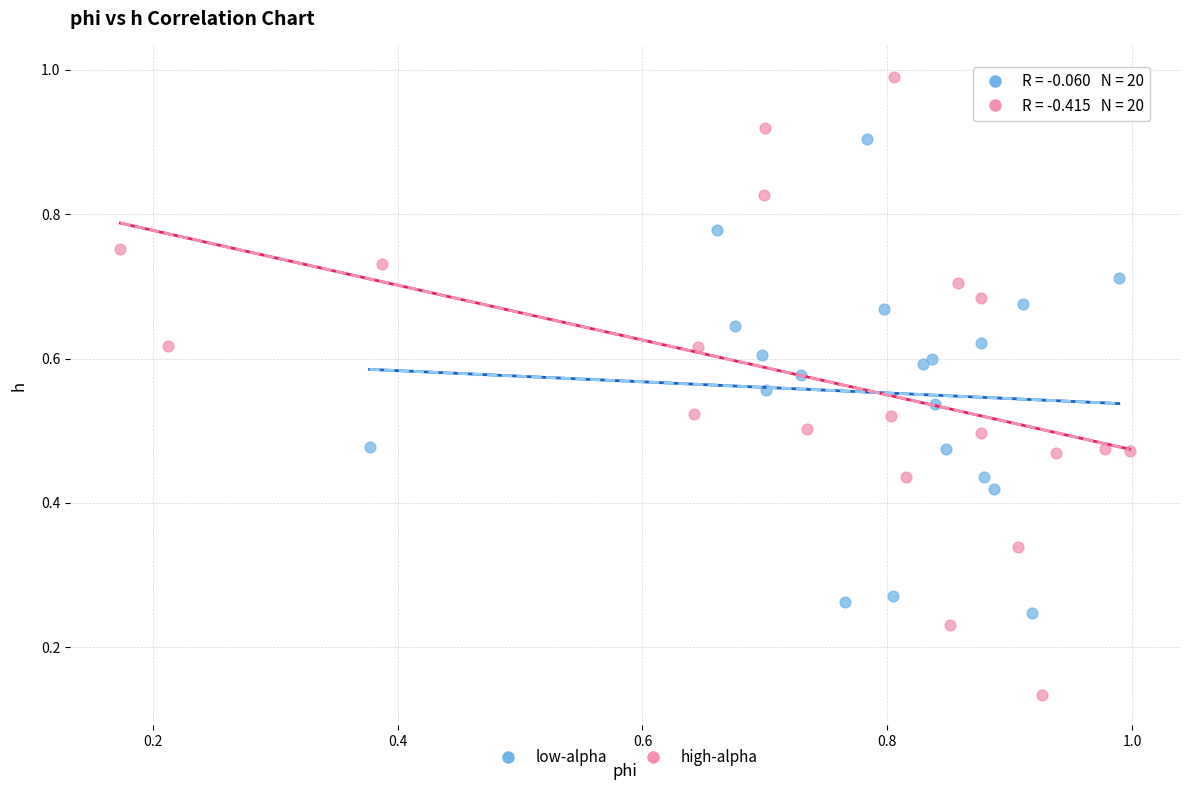

Which series has the widest spread of Y values?

high-alpha